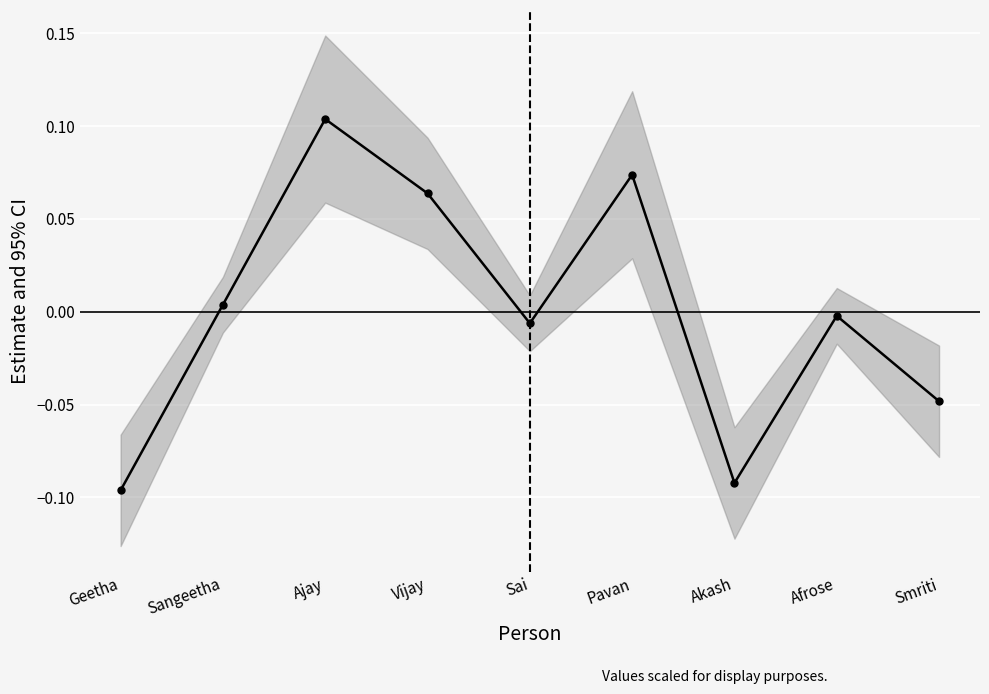

True or false: there are more than 2 points higher than both neighbors.

True